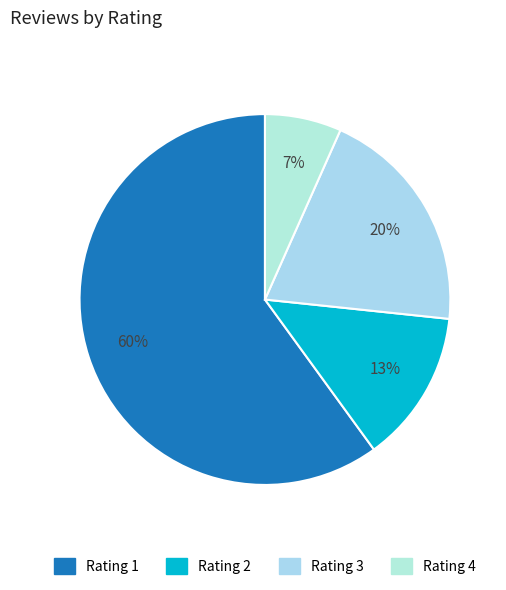

How many segments does this pie chart have?

4